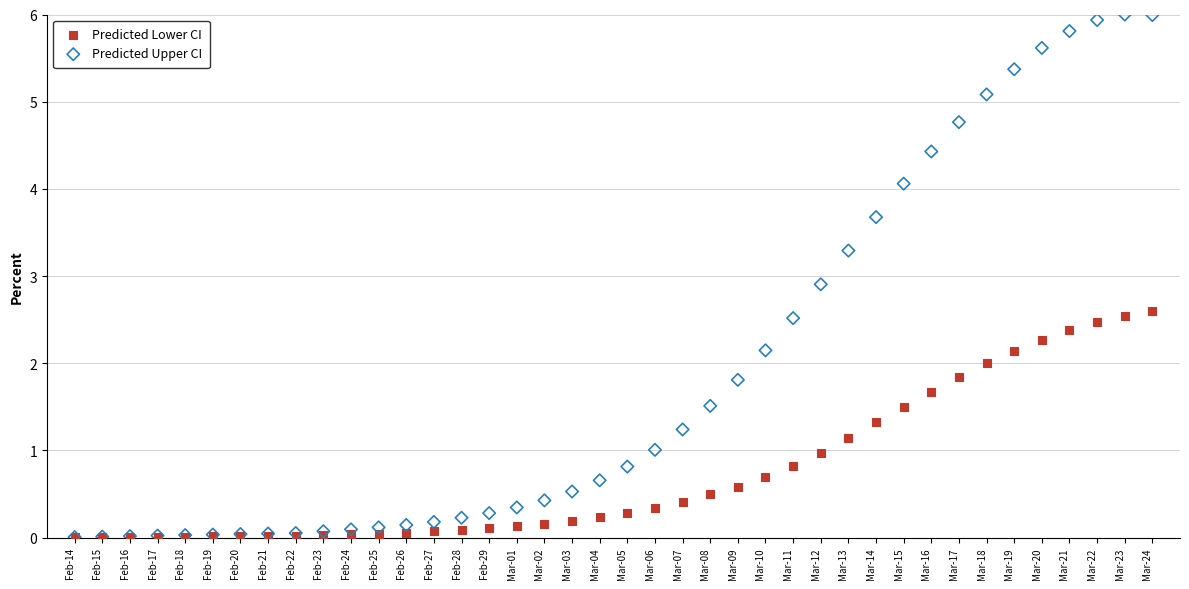

Across all series, what Y value is closest to 3?

2.9